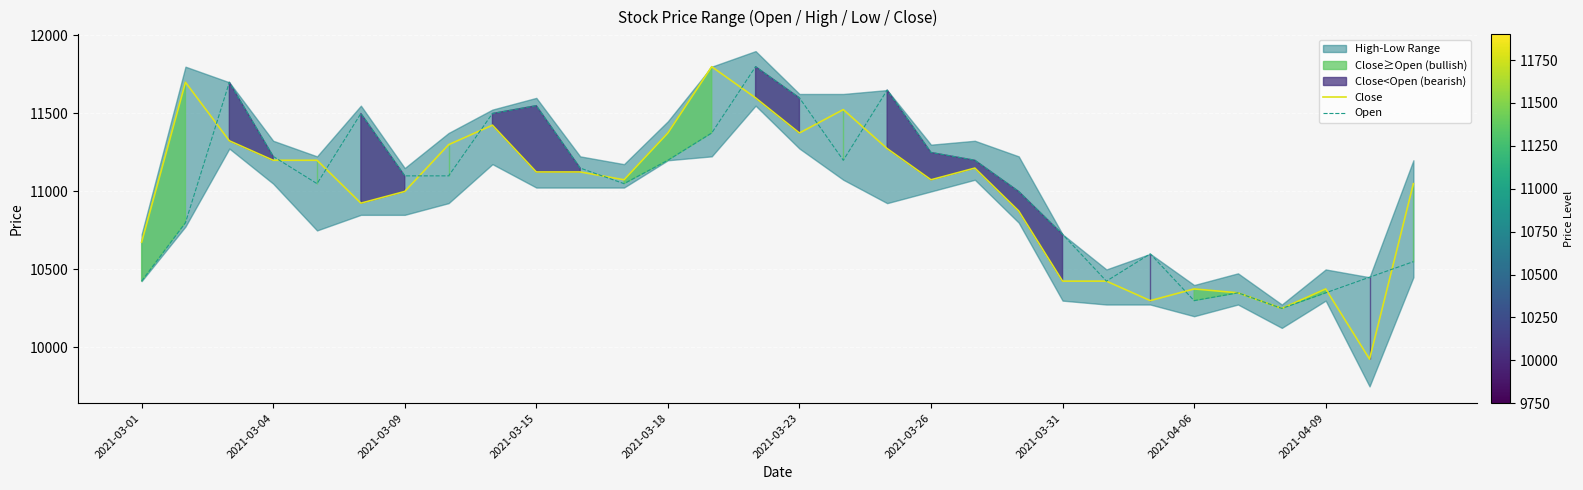

What is the total value across all series at 22?

20850